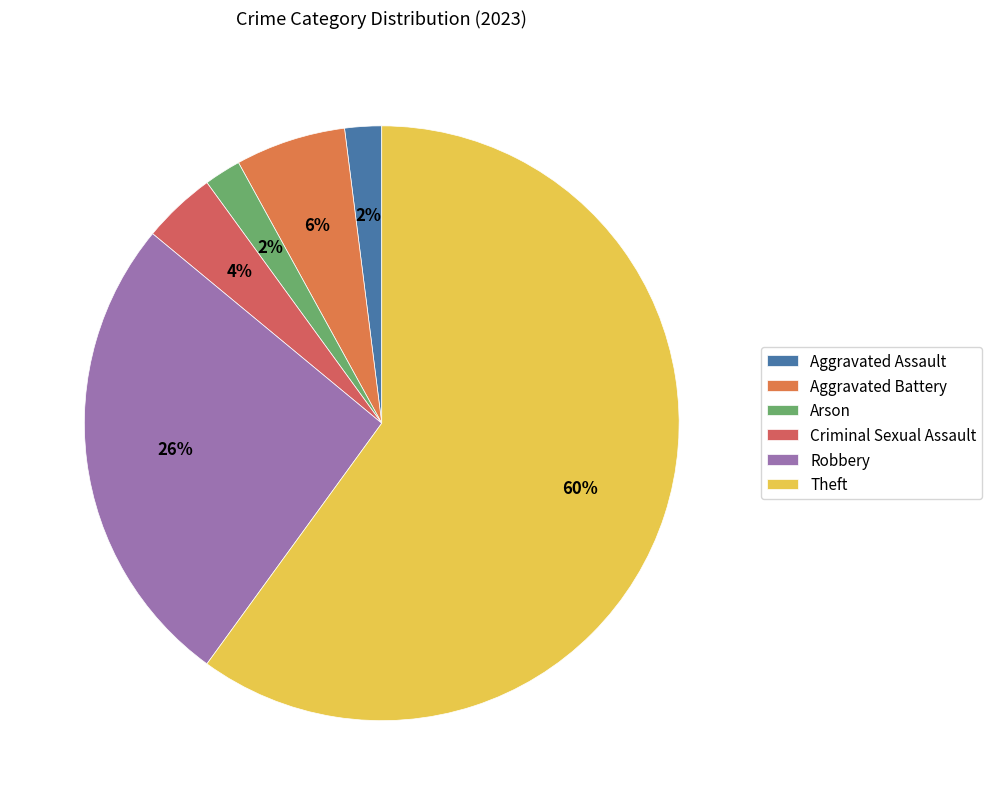

To the nearest percent, what is the difference between the largest and smallest slice percentages?

58%